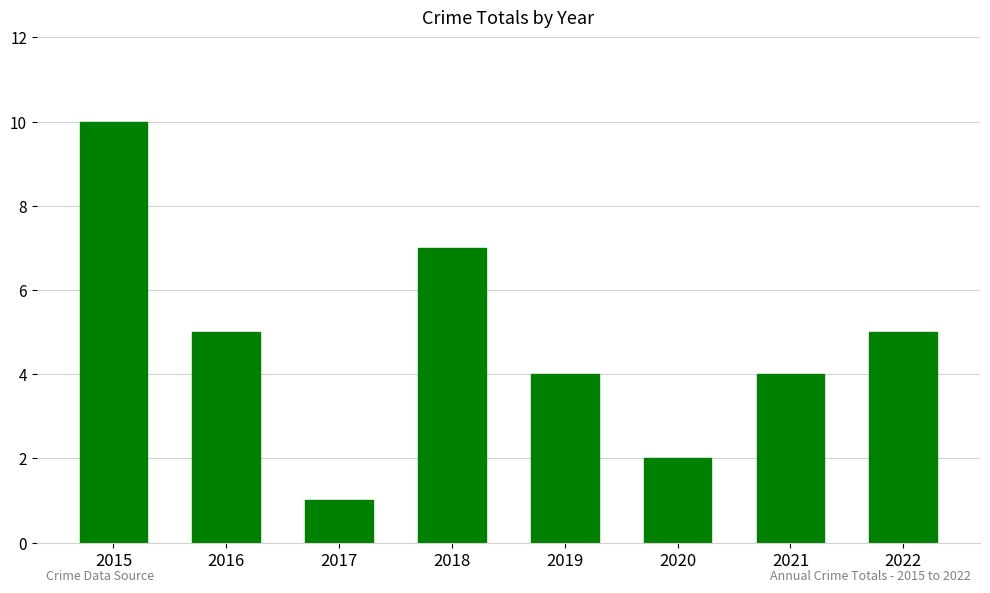

Count the values in the range 4 to 7.

5